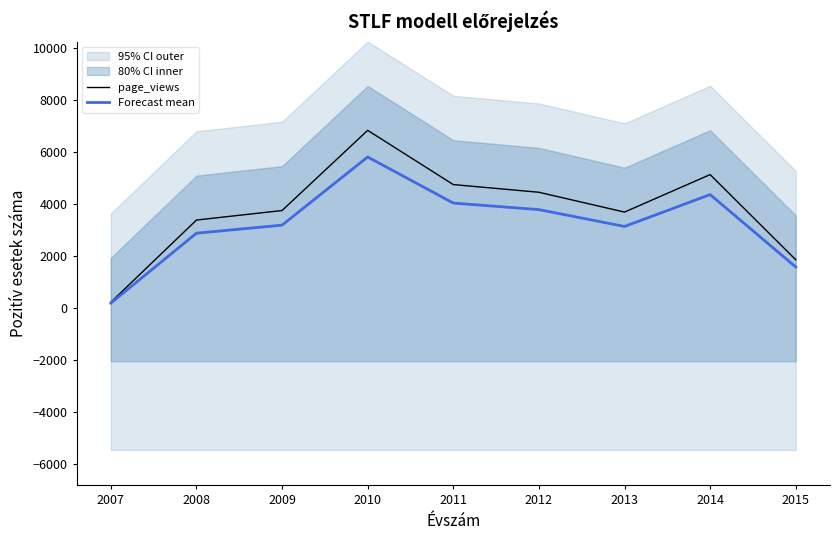

What is the average value of the Forecast mean series?

3211.7